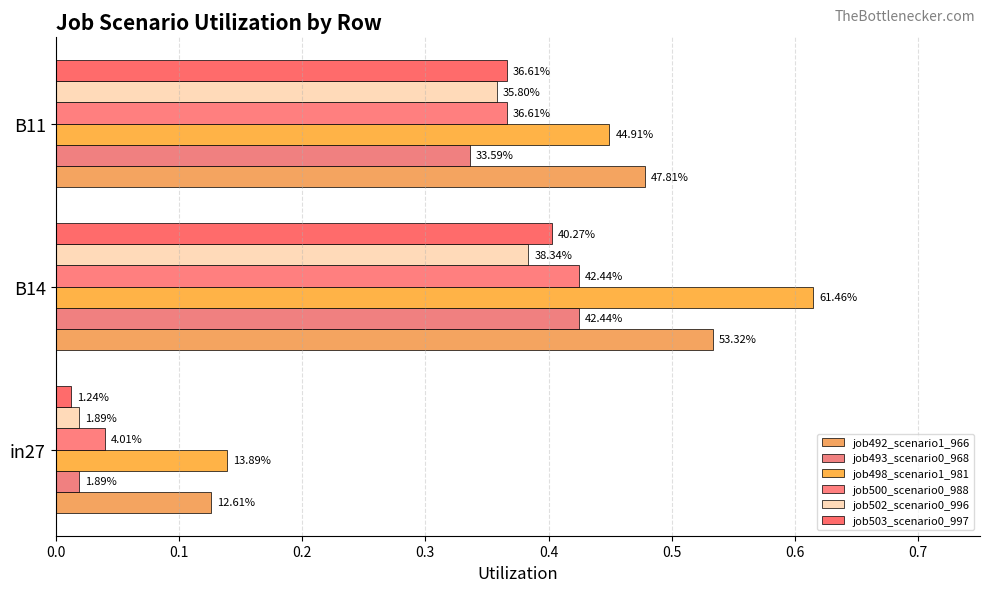

What are all the series names shown in the legend?

job492_scenario1_966, job493_scenario0_968, job498_scenario1_981, job500_scenario0_988, job502_scenario0_996, job503_scenario0_997